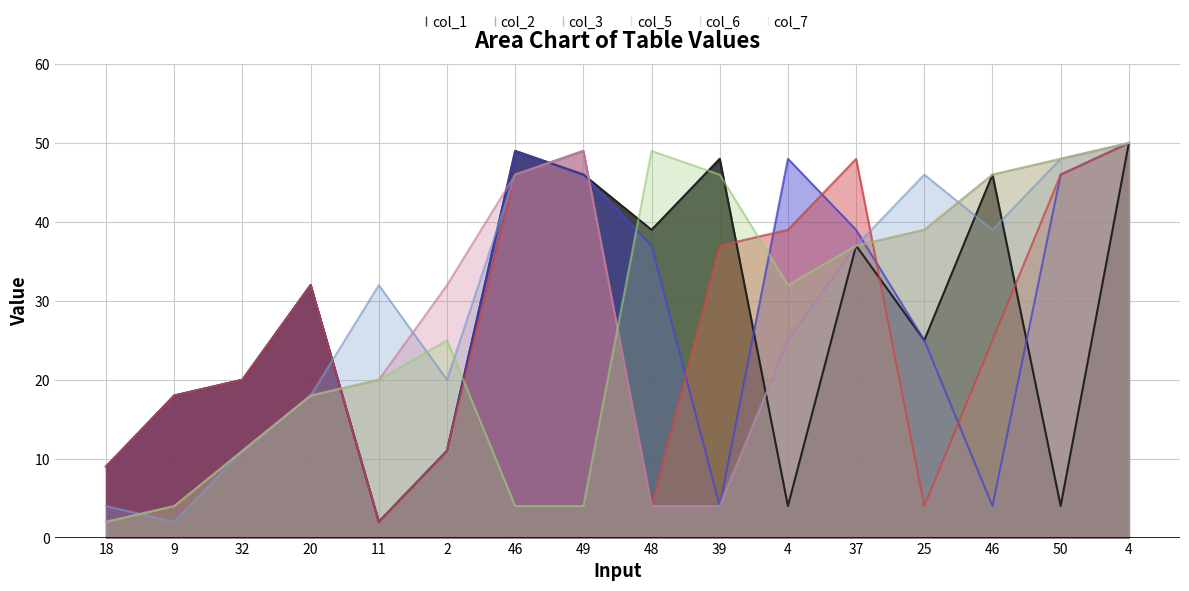

What is the difference between the highest and lowest values at 9?

16